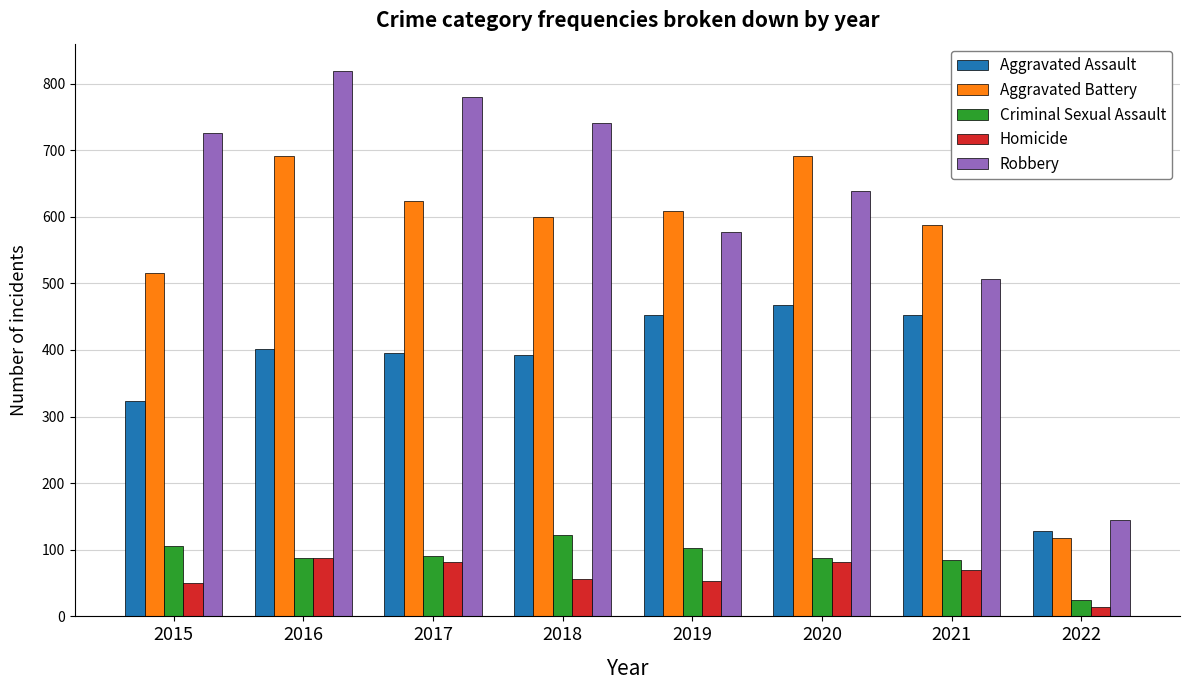

Where is Aggravated Assault nearest to the value 298?

2015